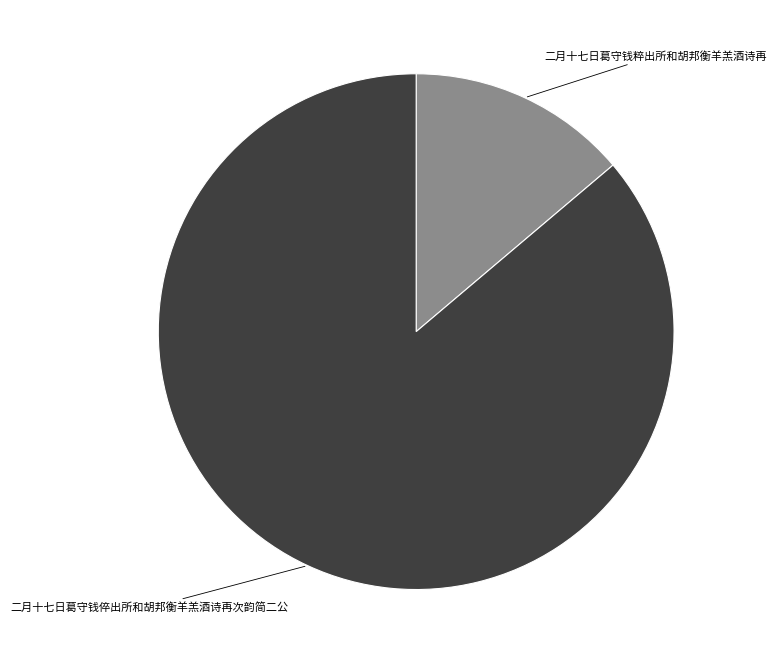

Combined, do 二月十七日葛守钱倅出所和胡邦衡羊羔酒诗再次韵简二公 and 二月十七日葛守钱粹出所和胡邦衡羊羔酒诗再 account for over 50%?

Yes